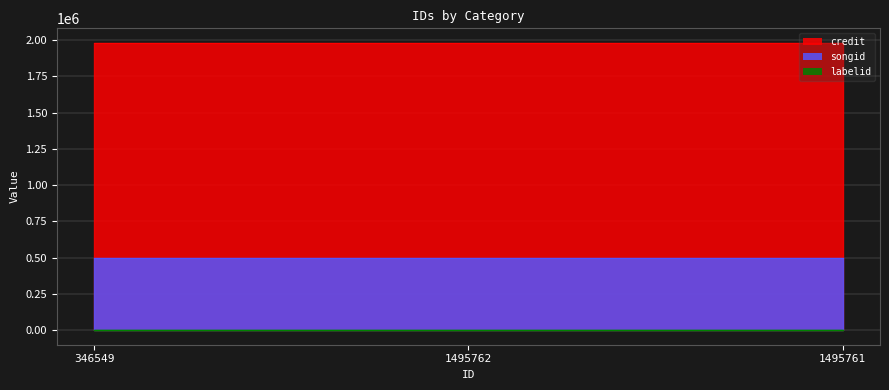

What is the spread (max minus min) of values at 1495762?

1979895